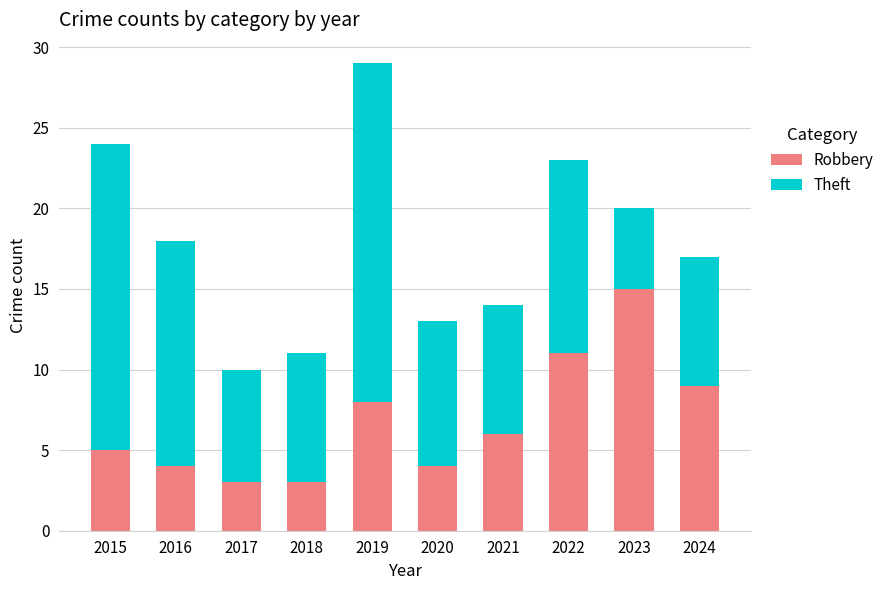

True or false: Robbery has a value of 1 at 2020.

False